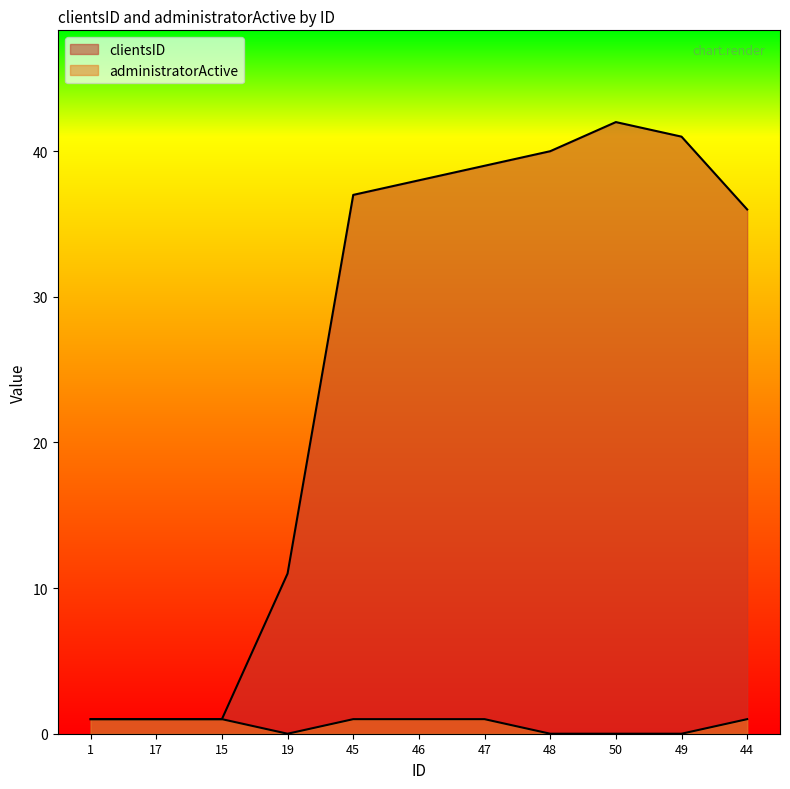

Which label corresponds to the smallest value in the chart?

19